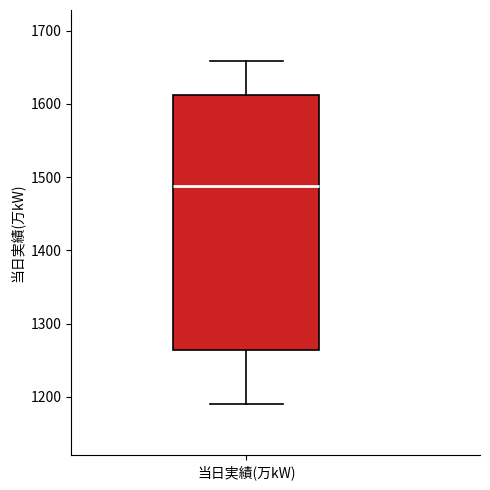

Read this box plot against the y-axis: the position of the median line, the range covered by the box, and the ends of both whiskers. The values are not printed on the chart, so give them approximately, as read against the axis.

median 1490, box 1260 to 1610, whiskers 1190 to 1660